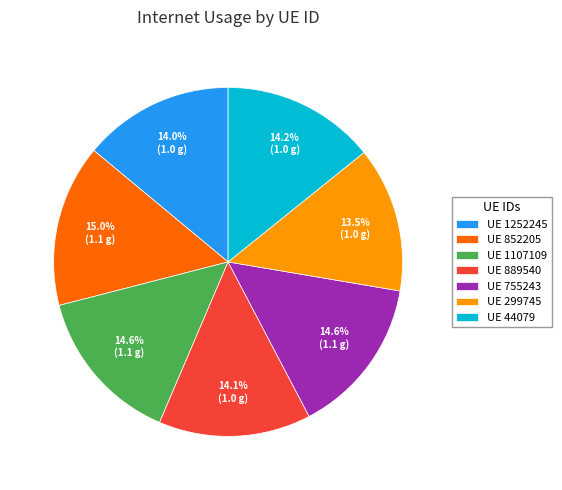

Is UE 1252245 the majority of the pie?

No